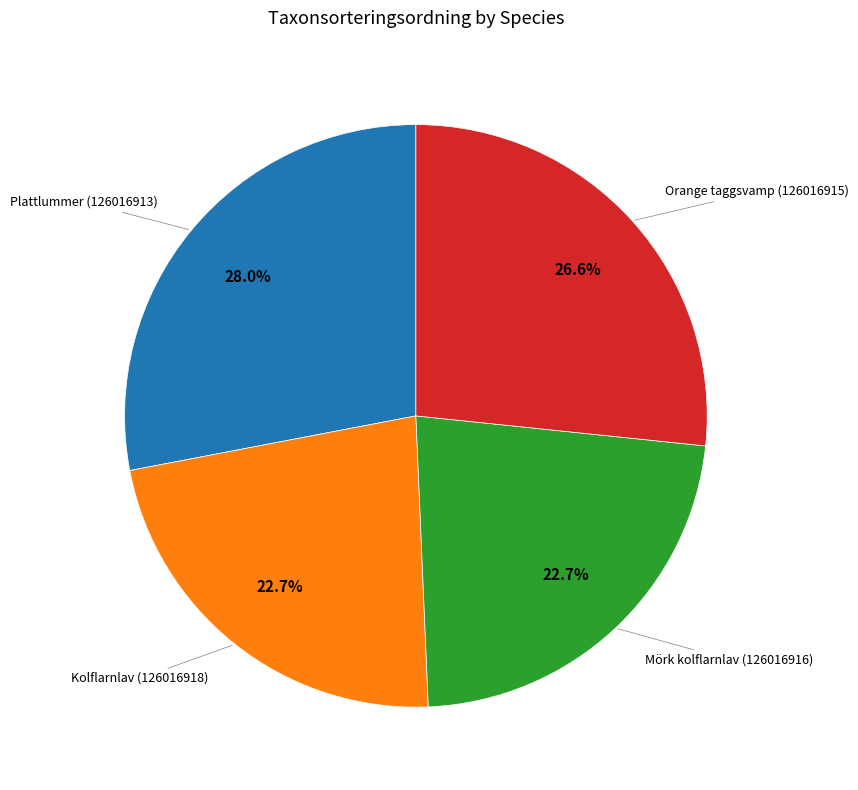

How many slices are in this pie chart?

4